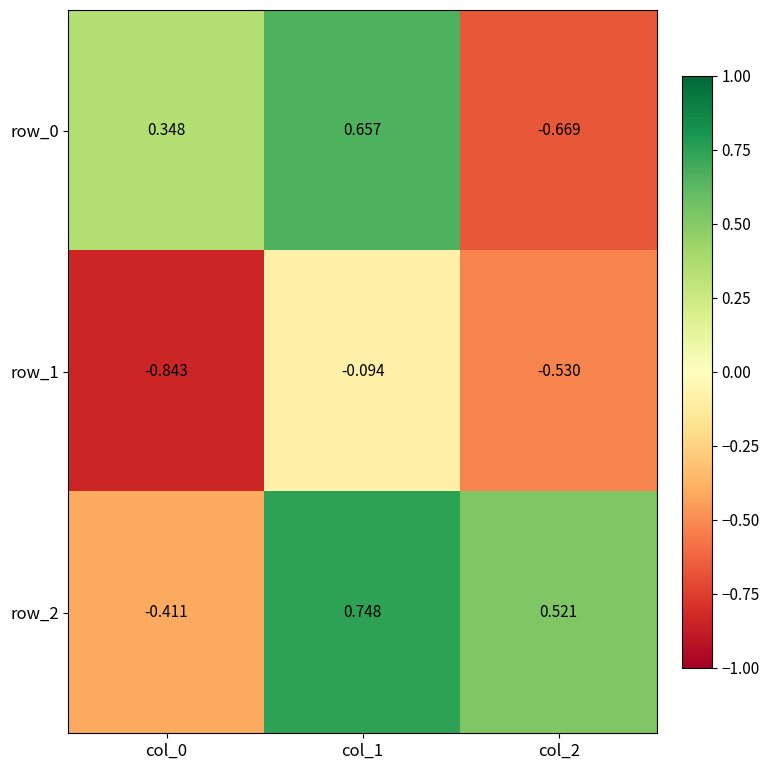

The row_0 series shows -0.3 at col_2. True or false?

False